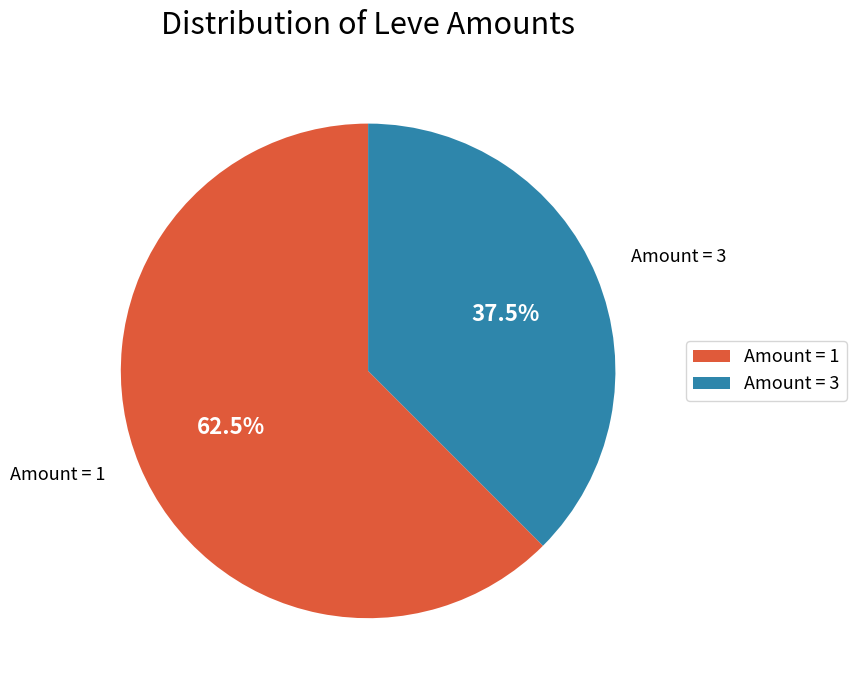

Does any single category account for the majority?

Yes